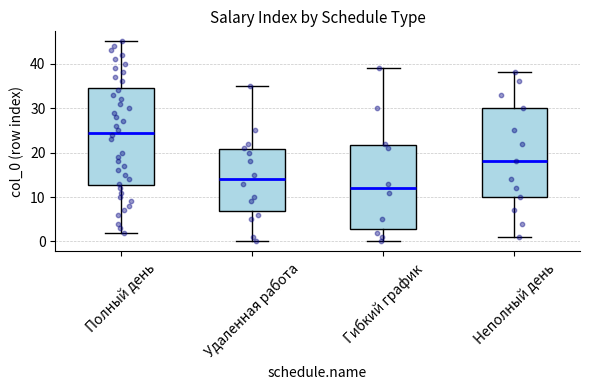

Reading left to right, transcribe this box plot: for each box, give where its median line is, the range the box spans, and where its two whiskers end, as read against the y-axis. The values are not printed on the chart, so give them approximately, as read against the axis.

Полный день: median 25, box 13 to 35, whiskers 2 to 45
Удаленная работа: median 14, box 7 to 21, whiskers 0 to 35
Гибкий график: median 12, box 3 to 22, whiskers 0 to 39
Неполный день: median 18, box 10 to 30, whiskers 1 to 38